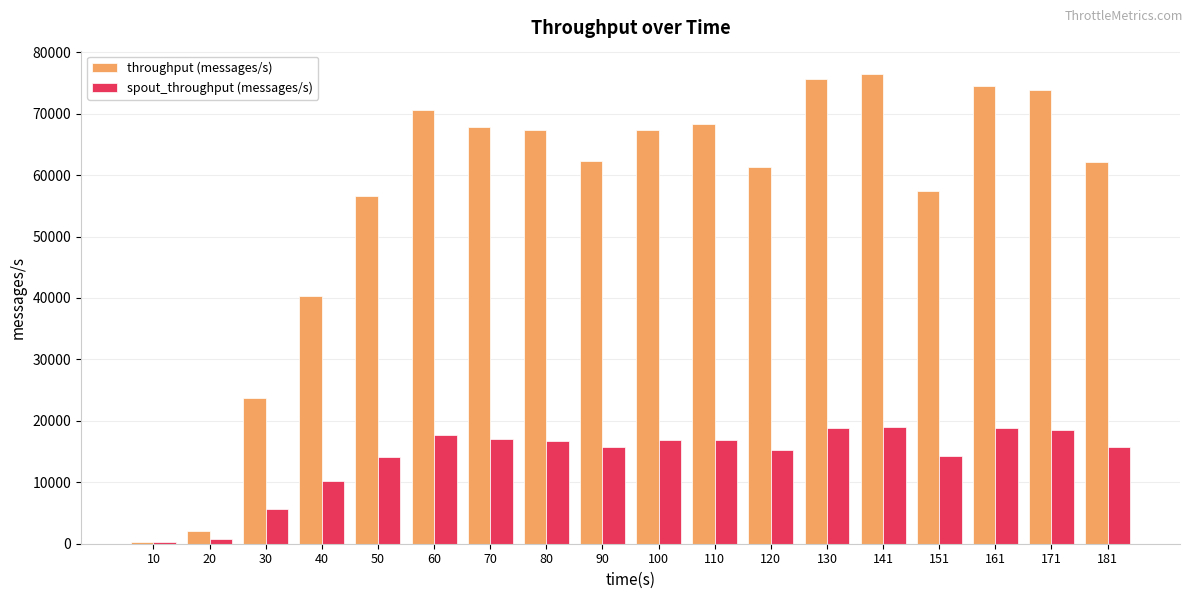

What is the greatest value displayed?

76439